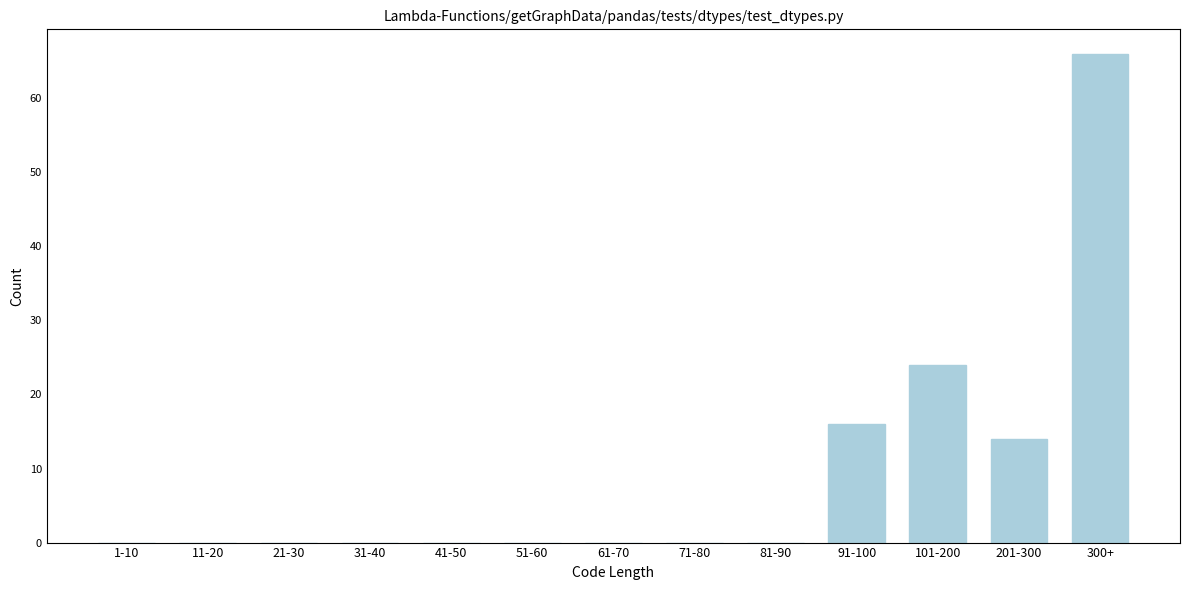

Reading right to left, extract all data points from this chart.

300+=66	201-300=14	101-200=24	91-100=16	81-90=0	71-80=0	61-70=0	51-60=0	41-50=0	31-40=0	21-30=0	11-20=0	1-10=0